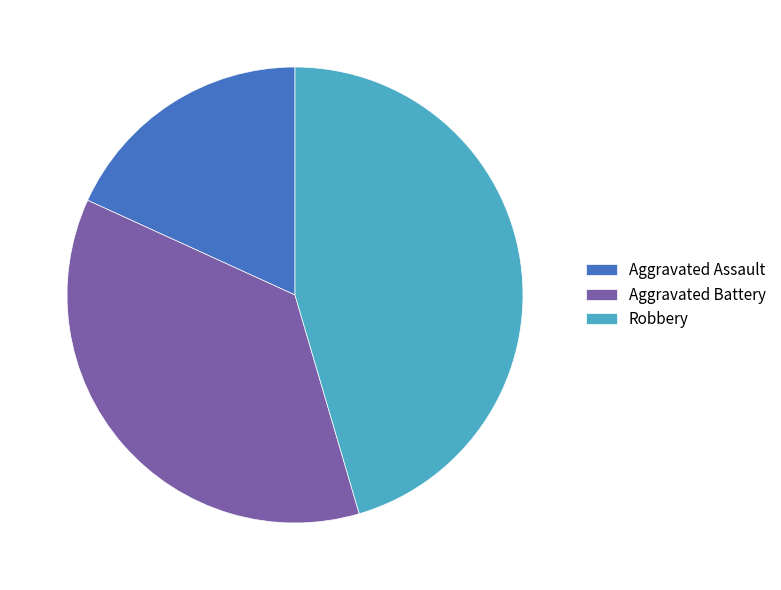

True or false: Aggravated Battery accounts for 36% of the total.

True